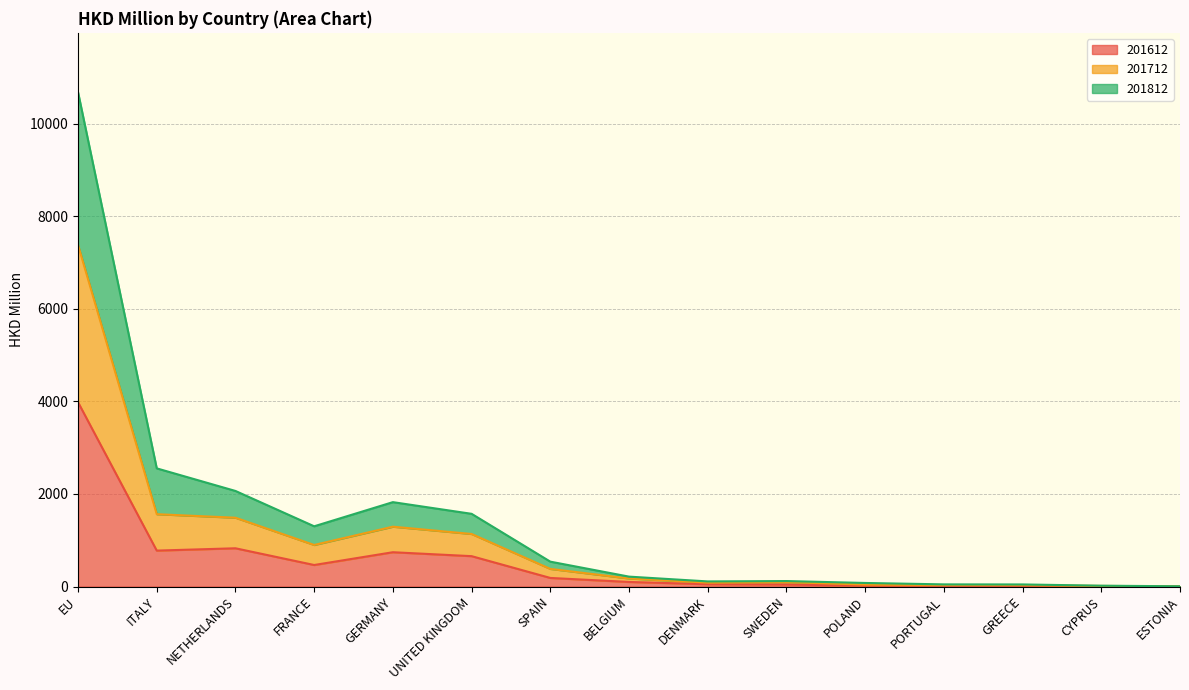

How many interior local valleys does the 201812 series have?

2